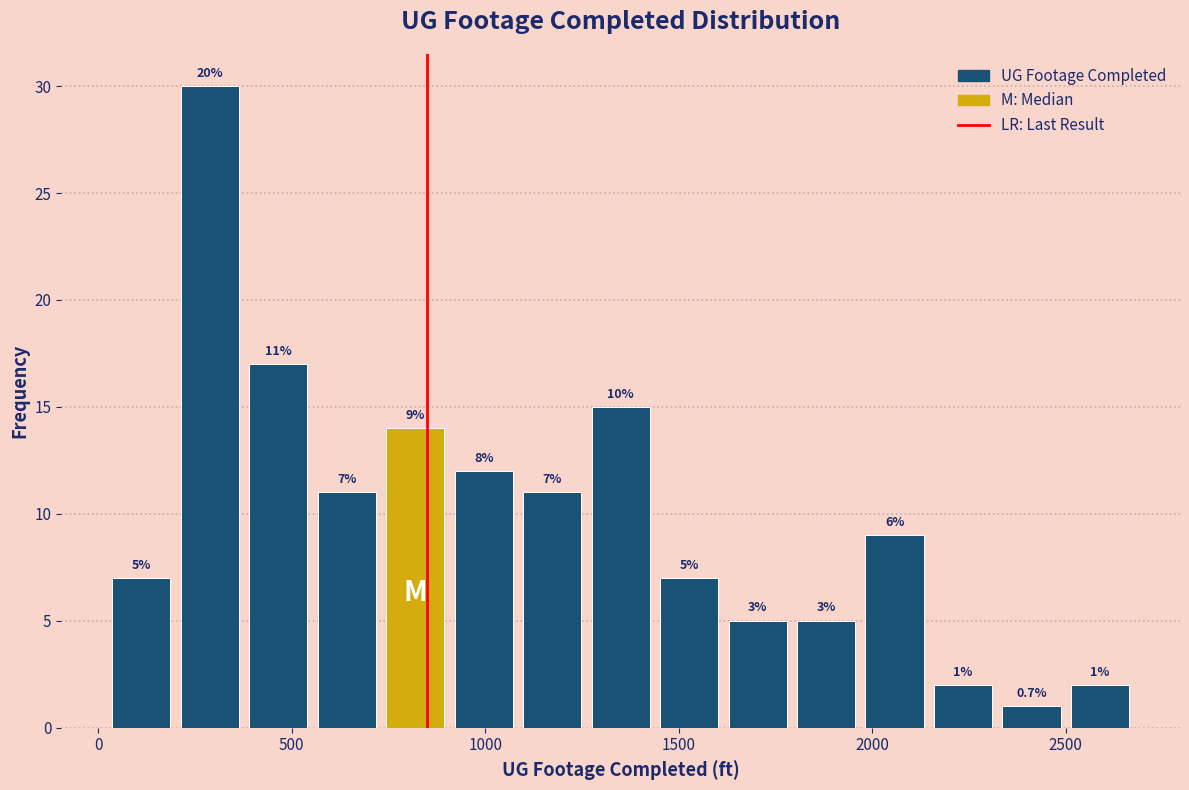

Around what value on the x-axis is the tallest bar? Give the approximate position of its centre, as read against the axis.

300